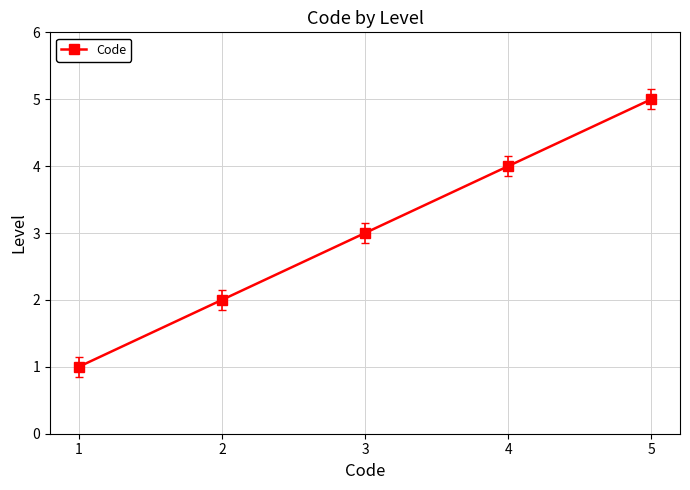

Reading right to left, what are all the values shown in this chart?

5	4	3	2	1